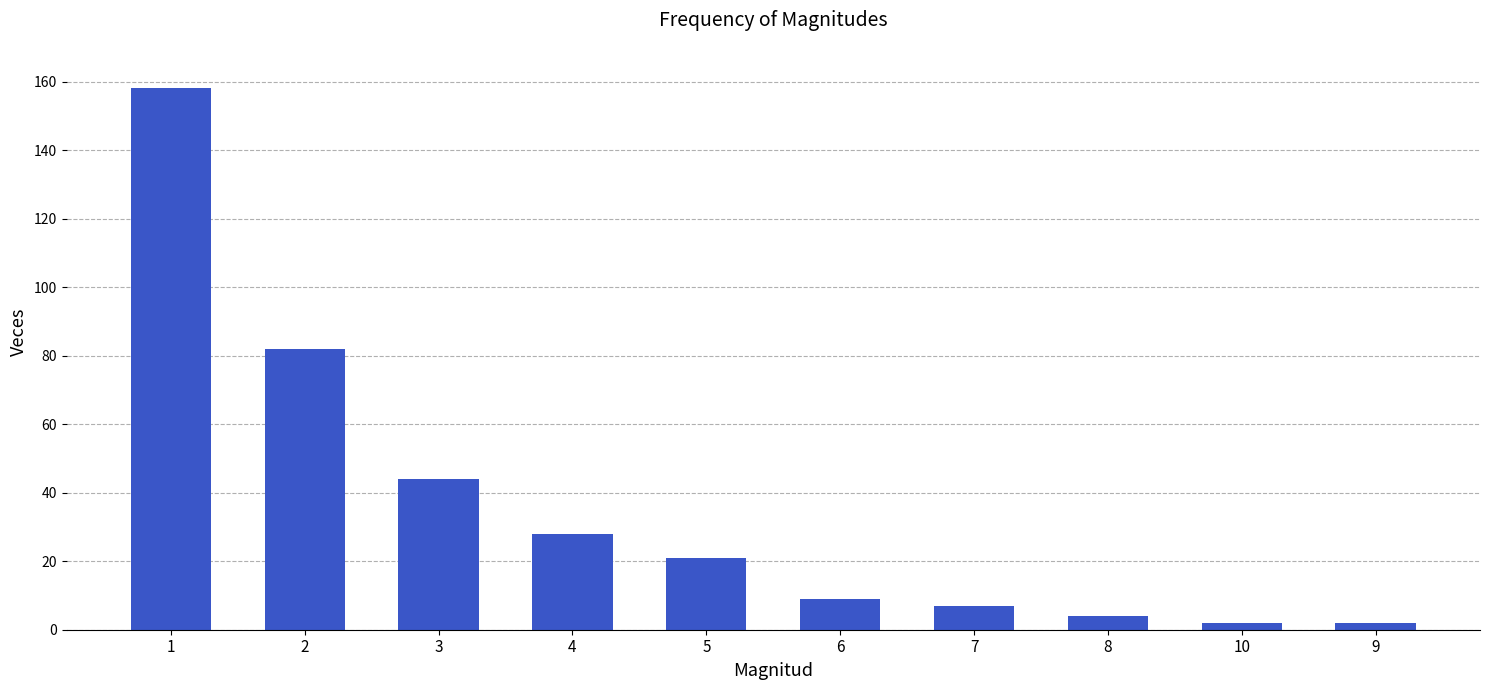

What is the sum of all values?

357